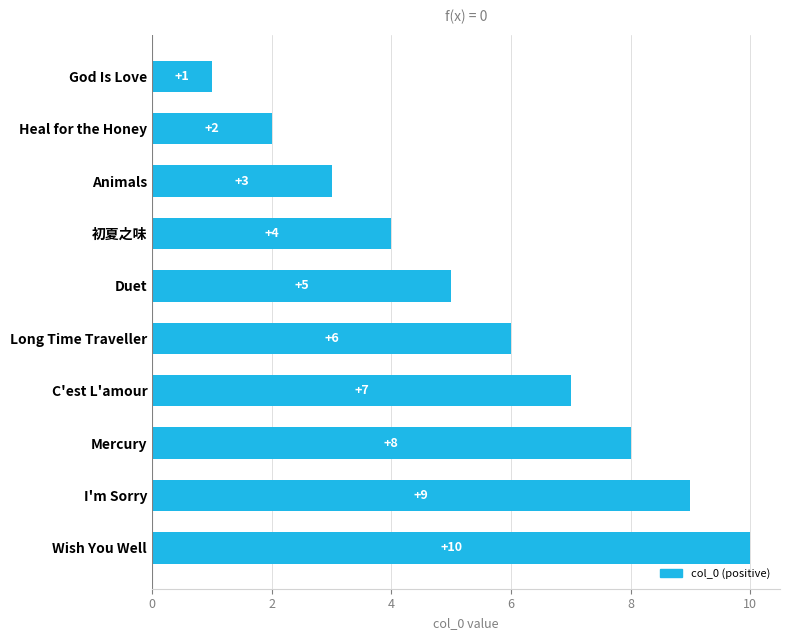

What value does the data have at Duet?

5